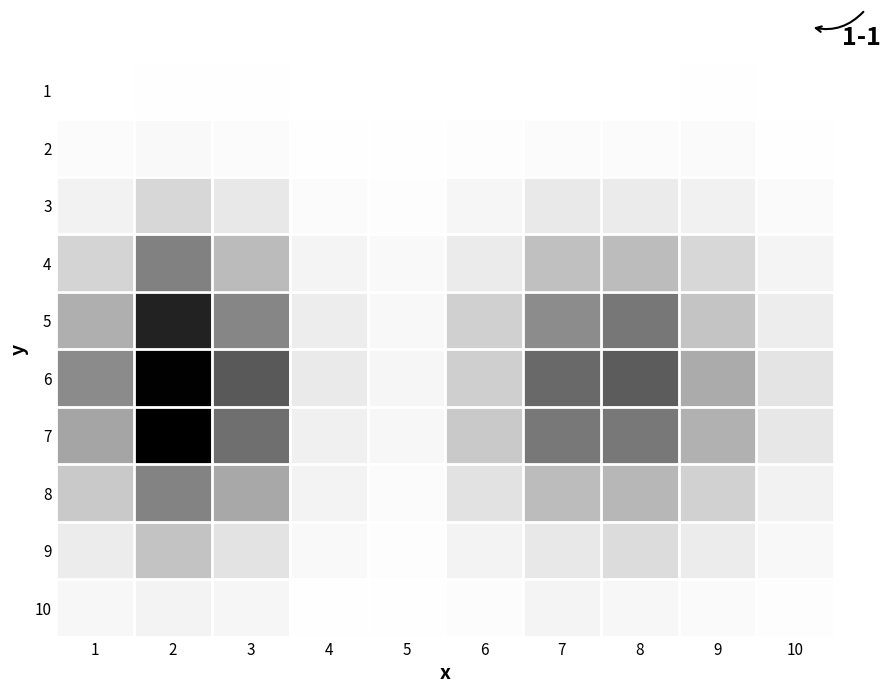

Count the number of categories in the chart.

10